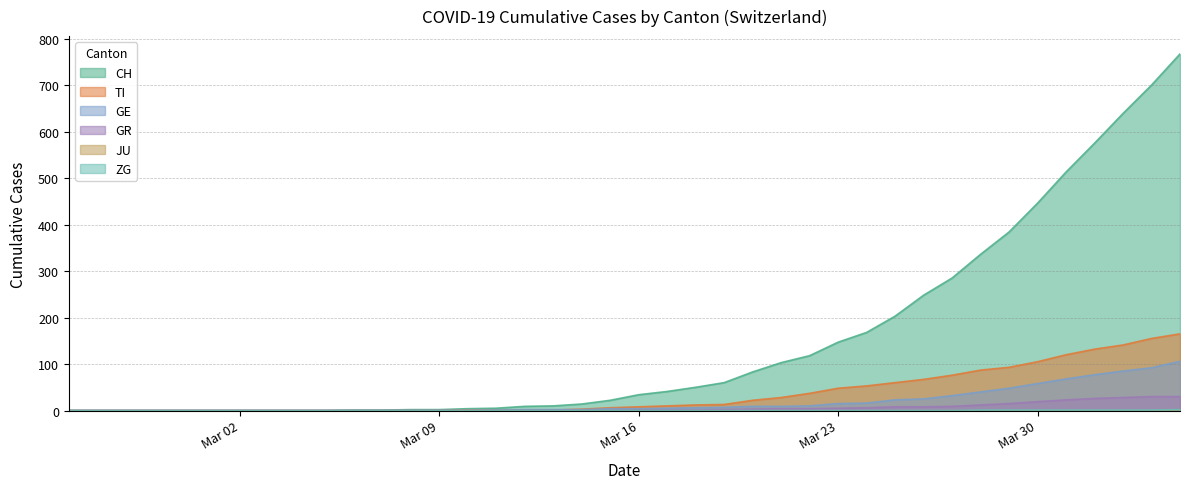

True or false: GR has more than 0 interior local peaks.

False